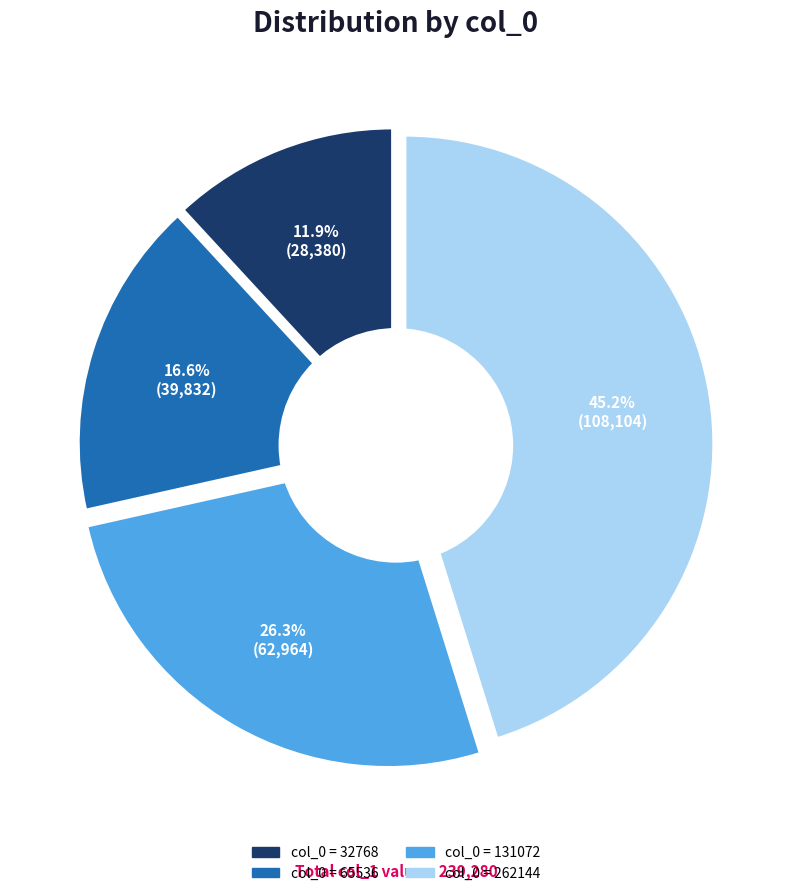

How many segments does this pie chart have?

4